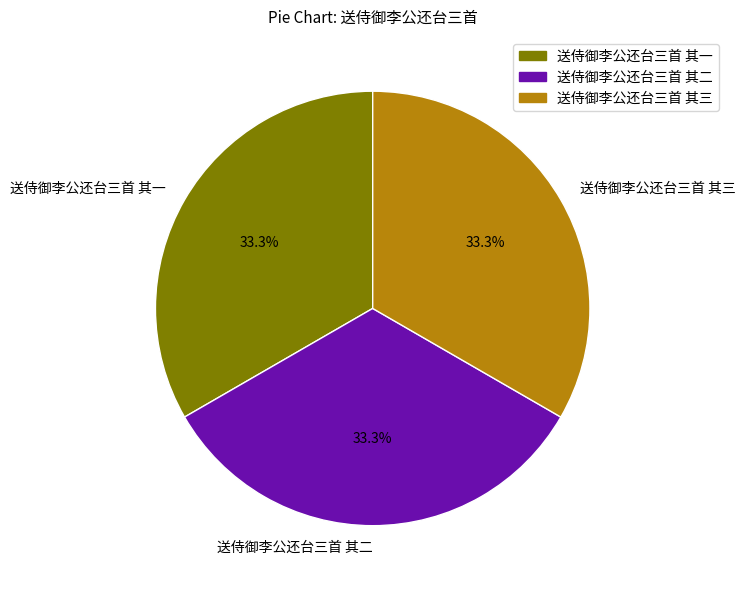

What is the total percentage of 送侍御李公还台三首 其三 and 送侍御李公还台三首 其一?

66.7%